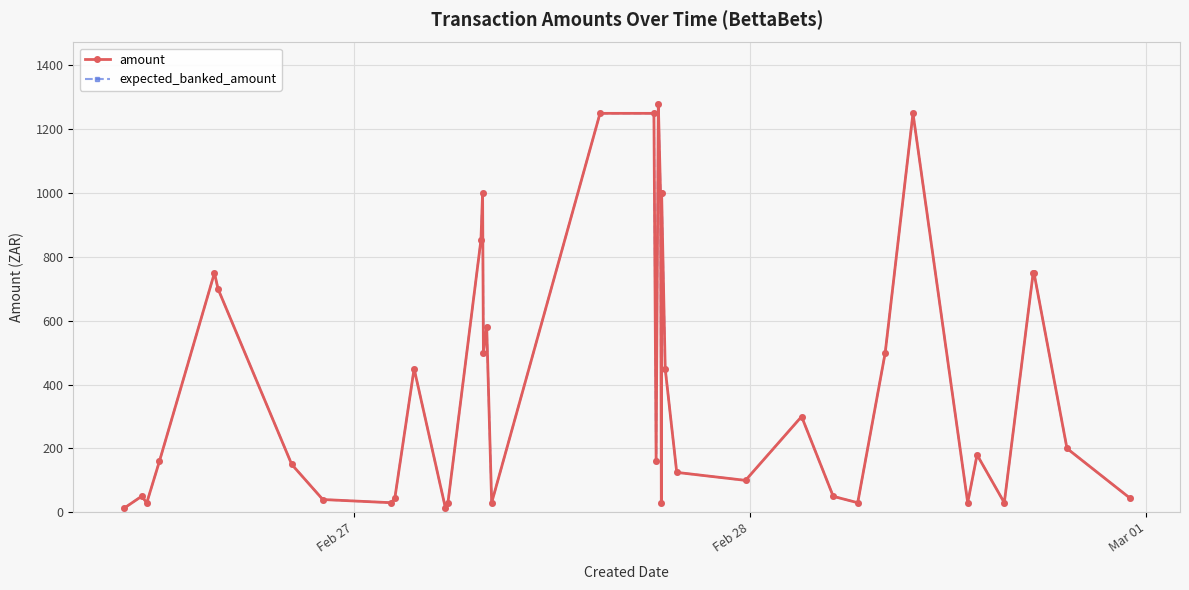

True or false: amount and expected_banked_amount cross at least once.

False